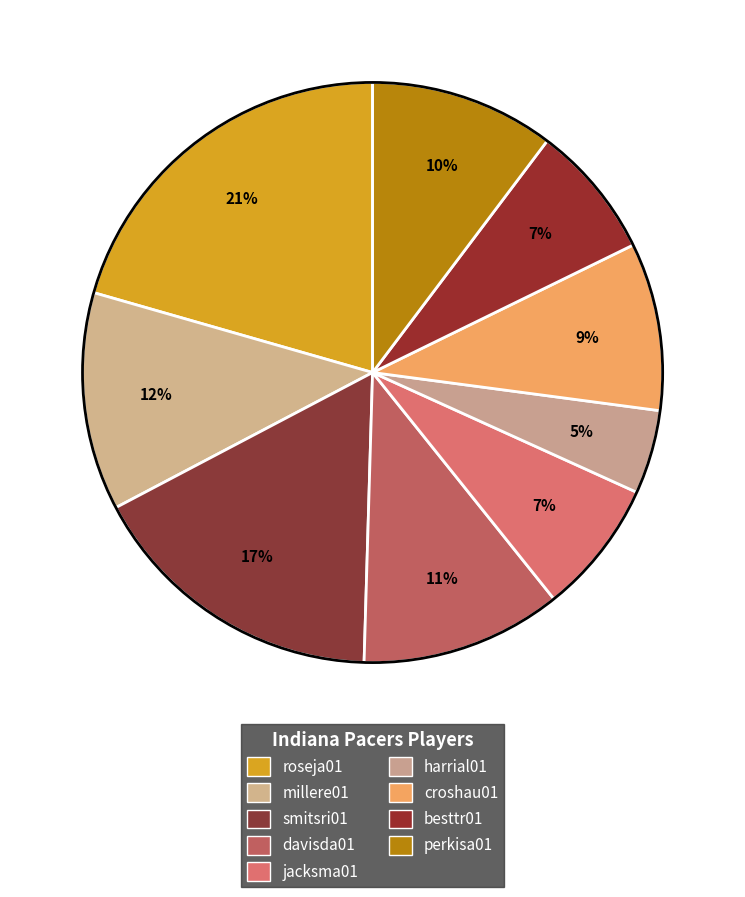

Which slice is the largest?

roseja01